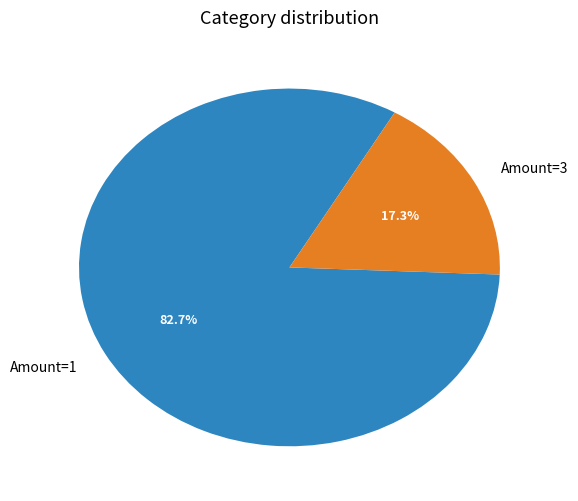

Which has a higher value, Amount=3 or Amount=1?

Amount=1